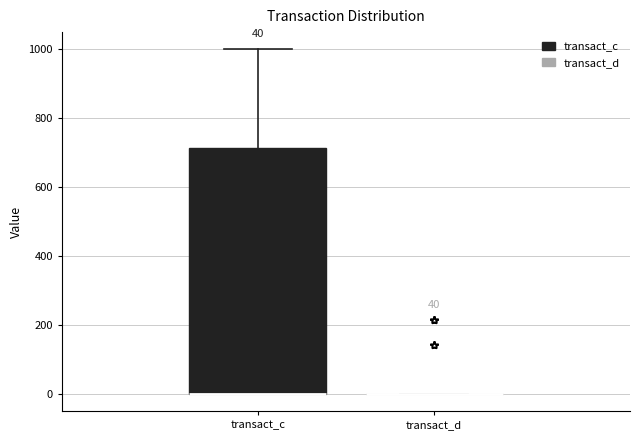

Comparing the boxes themselves (not the whiskers), which one is the tallest?

transact_c